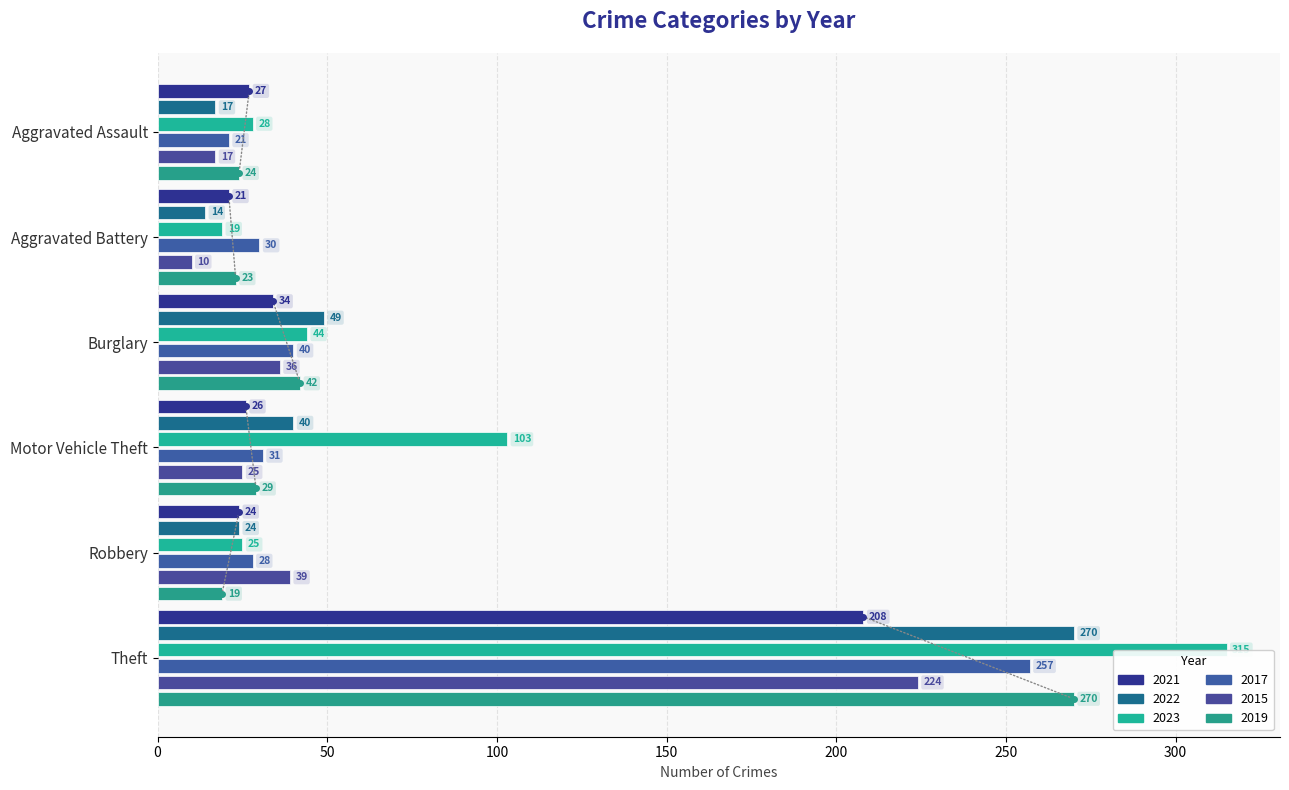

Reading right to left, transcribe all the data shown in this chart.

2021: Theft=208	Robbery=24	Motor Vehicle Theft=26	Burglary=34	Aggravated Battery=21	Aggravated Assault=27
2022: Theft=270	Robbery=24	Motor Vehicle Theft=40	Burglary=49	Aggravated Battery=14	Aggravated Assault=17
2023: Theft=315	Robbery=25	Motor Vehicle Theft=103	Burglary=44	Aggravated Battery=19	Aggravated Assault=28
2017: Theft=257	Robbery=28	Motor Vehicle Theft=31	Burglary=40	Aggravated Battery=30	Aggravated Assault=21
2015: Theft=224	Robbery=39	Motor Vehicle Theft=25	Burglary=36	Aggravated Battery=10	Aggravated Assault=17
2019: Theft=270	Robbery=19	Motor Vehicle Theft=29	Burglary=42	Aggravated Battery=23	Aggravated Assault=24